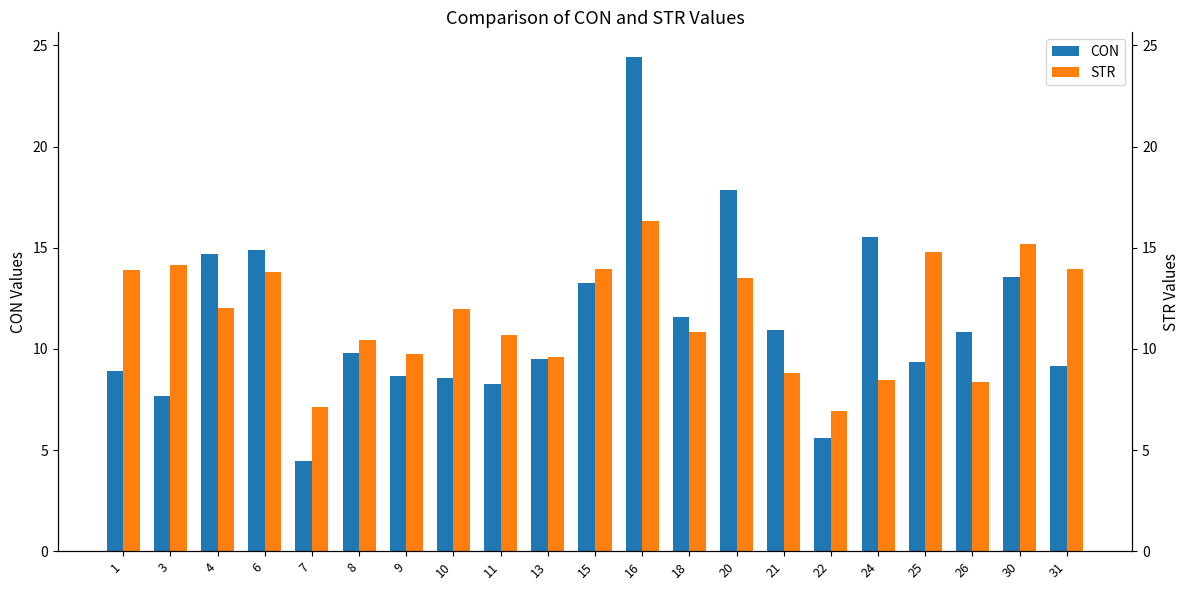

Where does the STR series first go above 11?

1